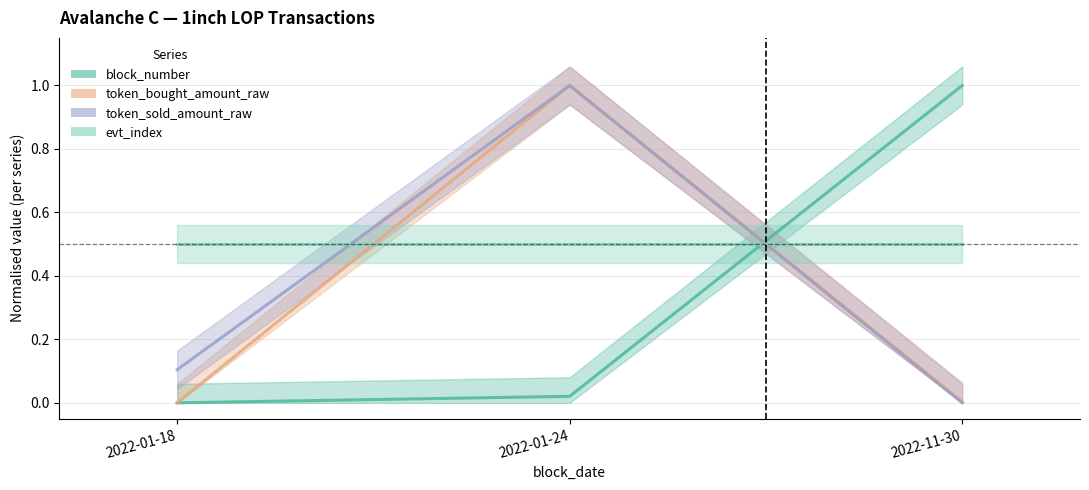

What position from the right is 2022-01-18?

3